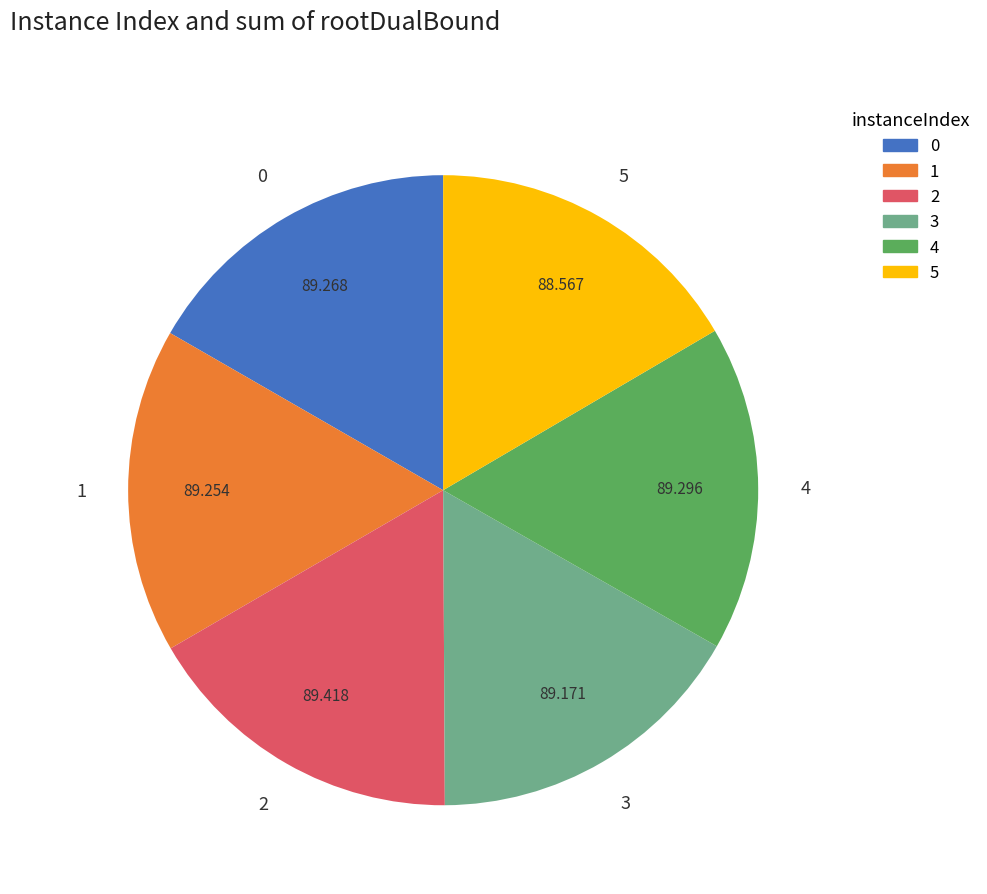

The 3 slice represents 30% of the pie. True or false?

False